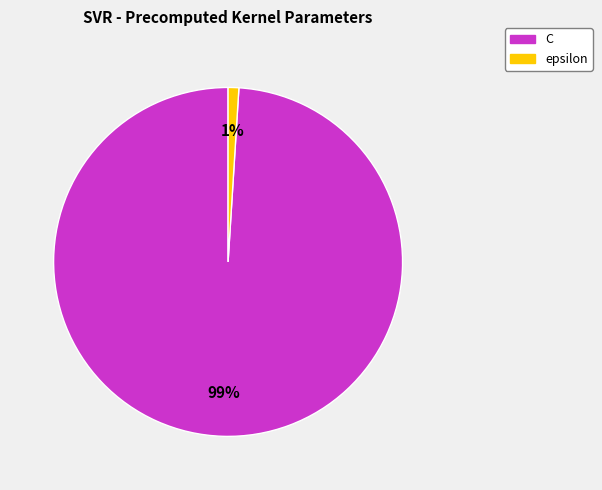

How many segments does this pie chart have?

2